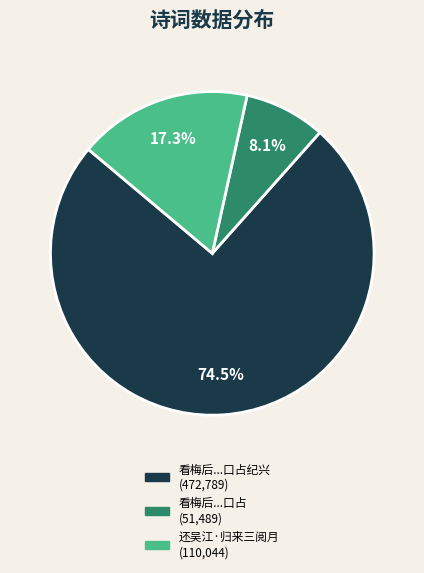

Is there any slice that represents more than half of the pie?

Yes